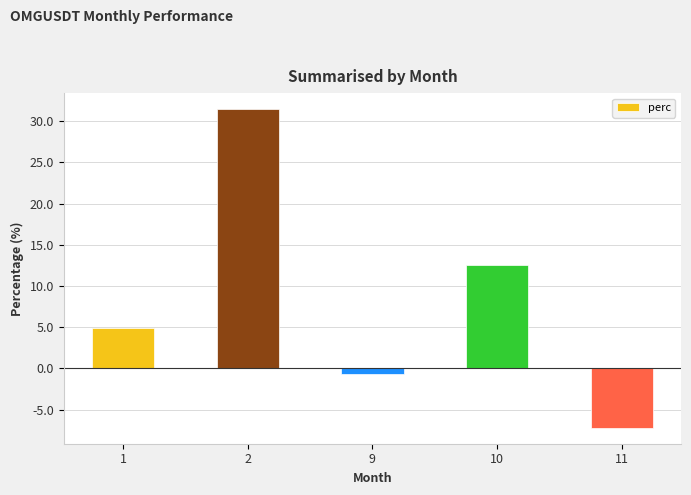

How many bars are there in total?

5